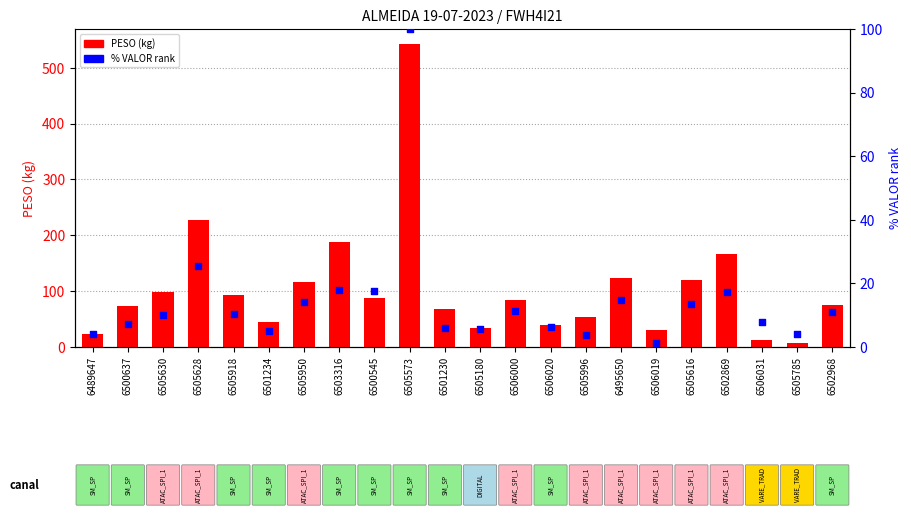

Which series reaches the maximum Y coordinate?

PESO (kg)